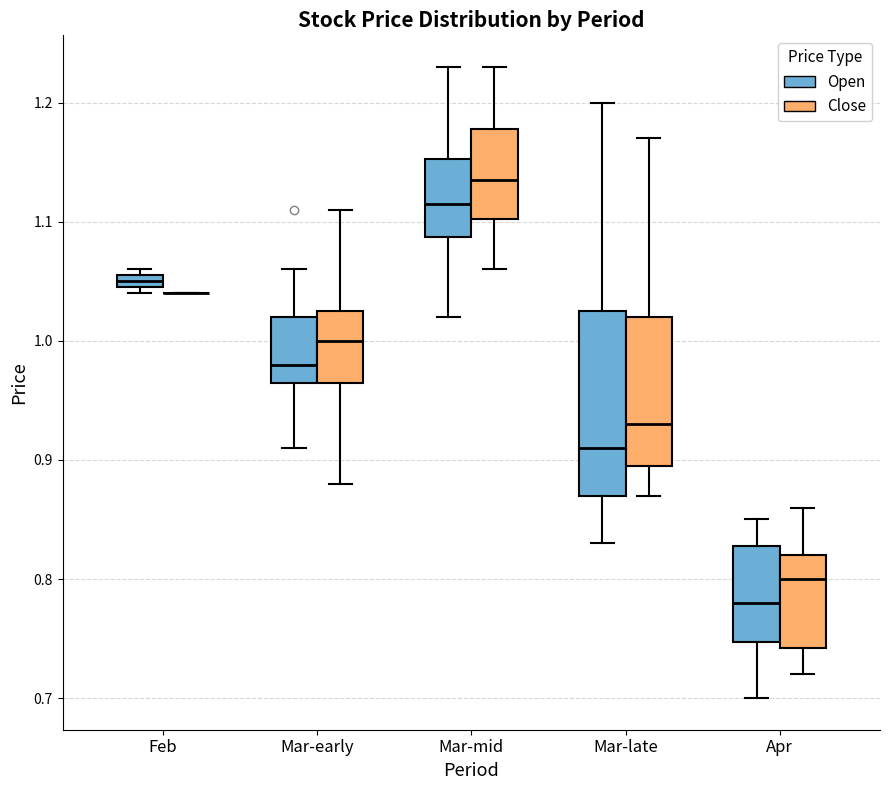

Where does the median line of the box for Mar-mid (Open) sit on the y-axis? The values are not printed on the chart, so give them approximately, as read against the axis.

1.12